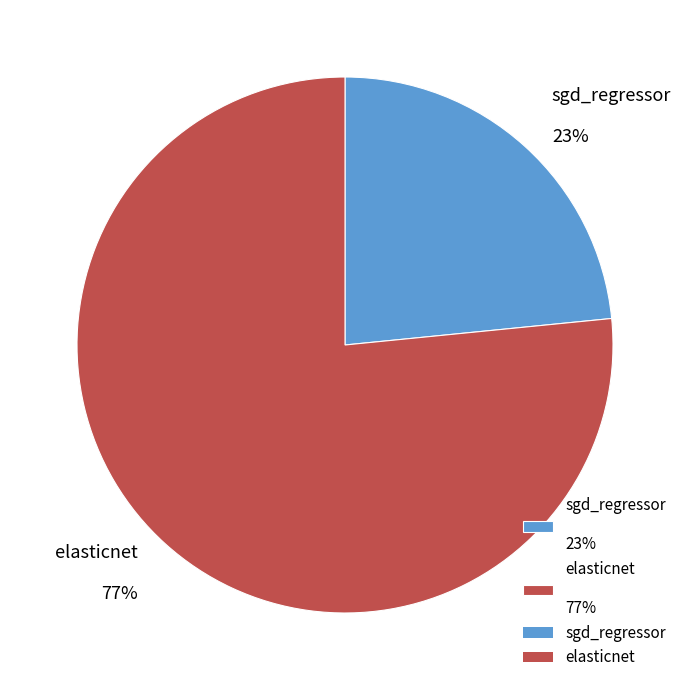

True or false: sgd_regressor accounts for 23% of the total.

True